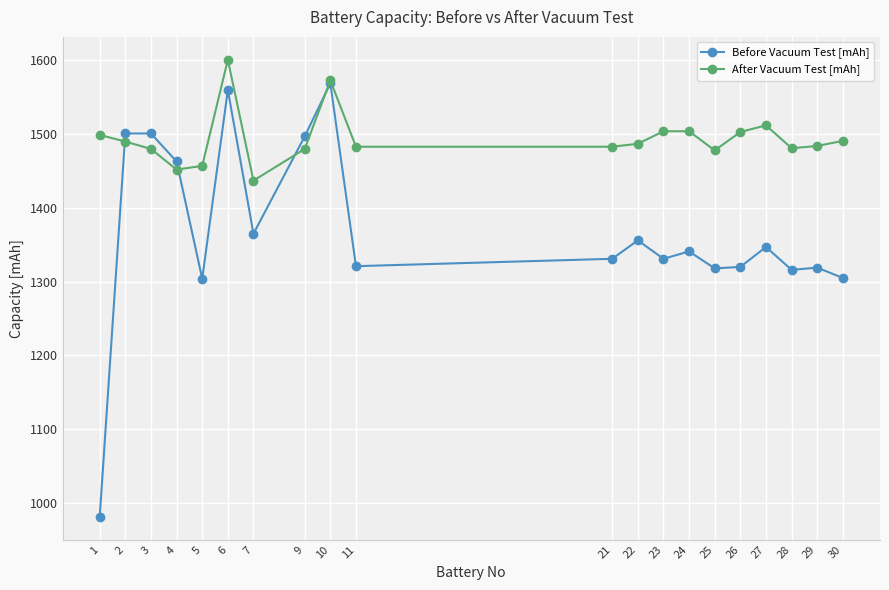

At 22, list the series in order from largest to smallest.

After Vacuum Test [mAh], Before Vacuum Test [mAh]